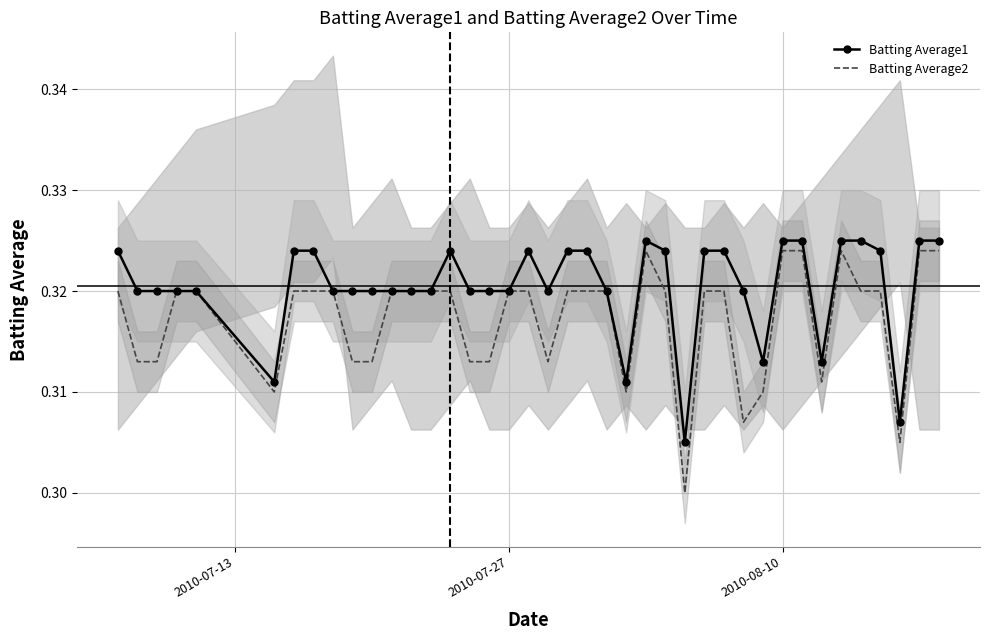

What is the average value of the Batting Average1 series?

0.3